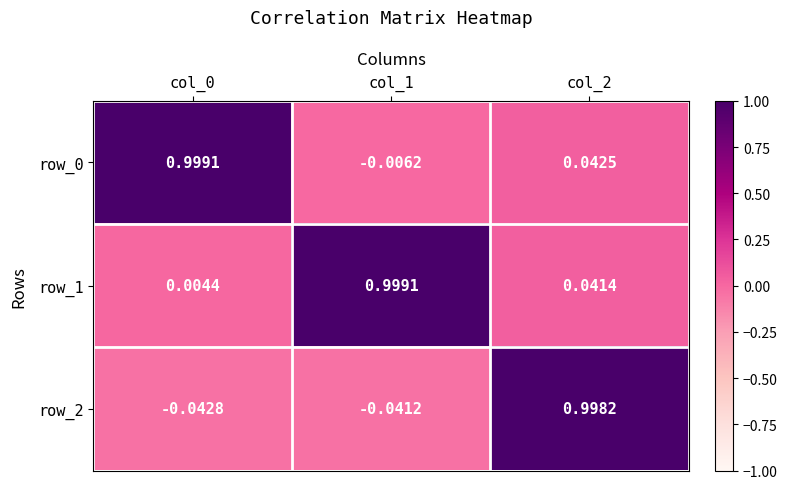

What is the highest value of the row_0 series?

1.0